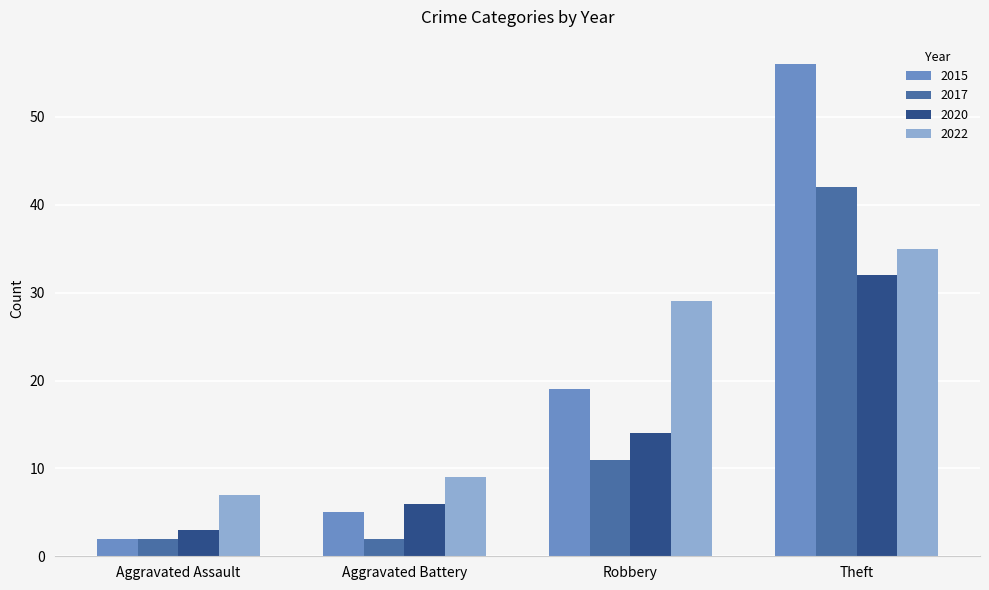

What is the highest value of the 2015 series?

56